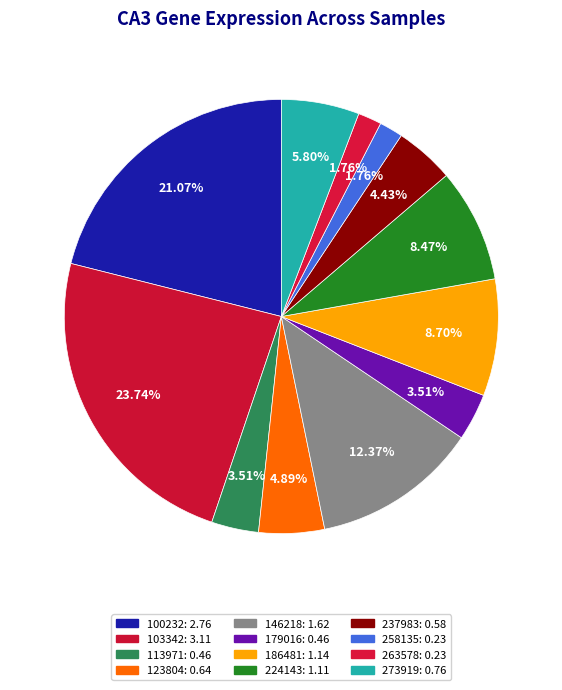

Is there a majority slice in this chart?

No